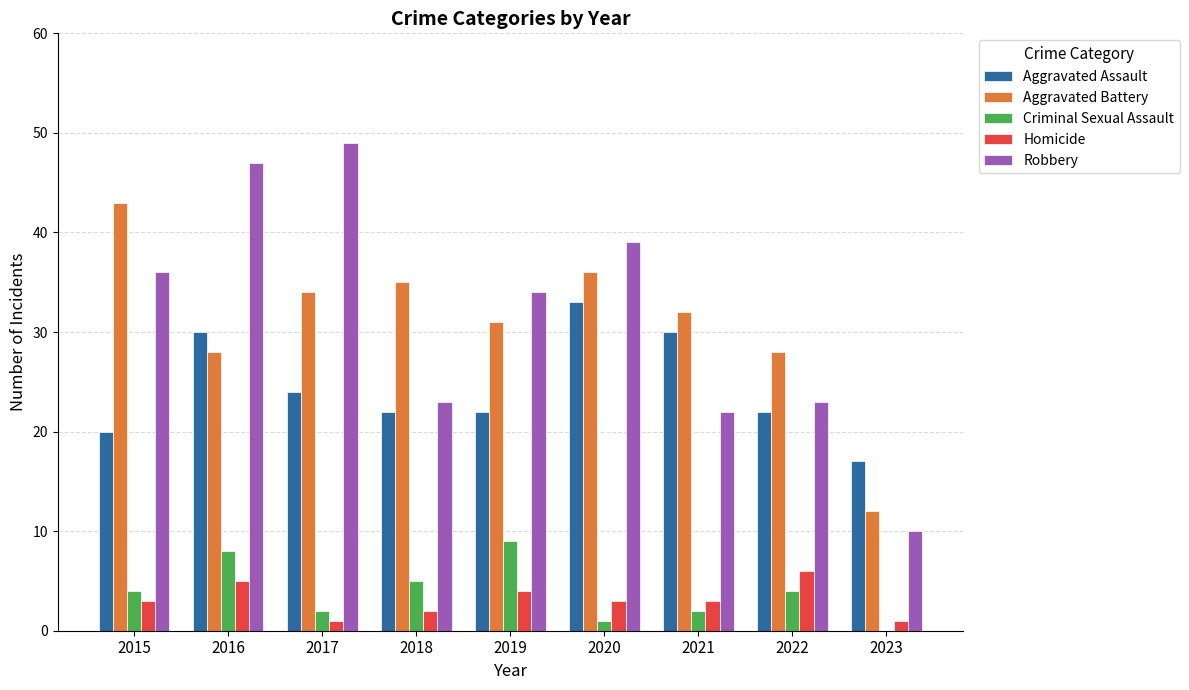

Is the value of Aggravated Assault at 2023 greater than the value of Criminal Sexual Assault at 2022?

Yes